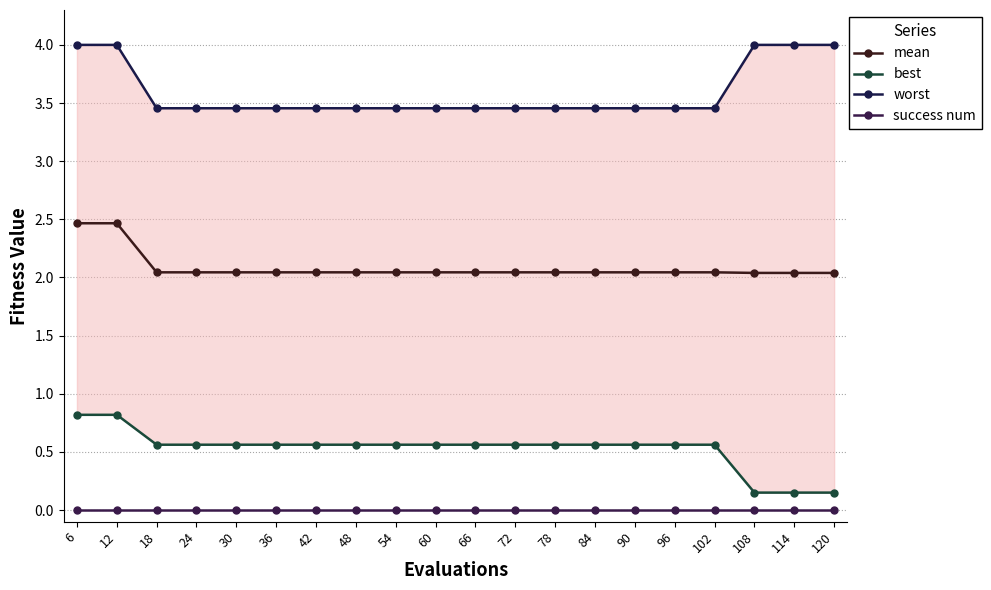

What is the value of the best point at the 9th from the left?

0.6